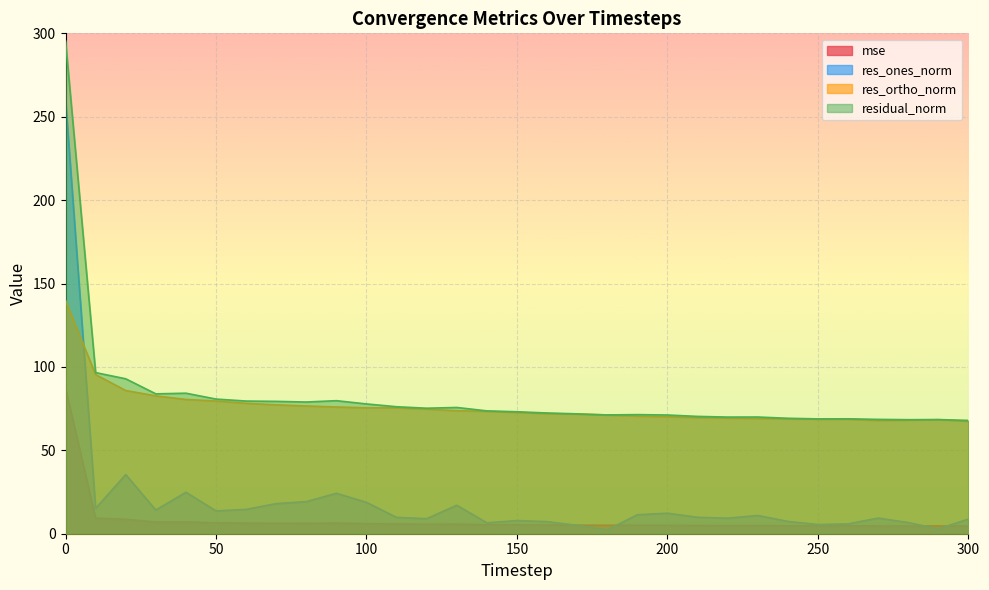

Is the value of res_ortho_norm at 0 greater than the value of mse at 290?

Yes